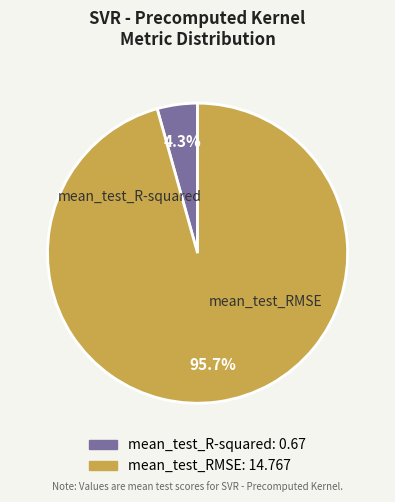

How many slices are in this pie chart?

2